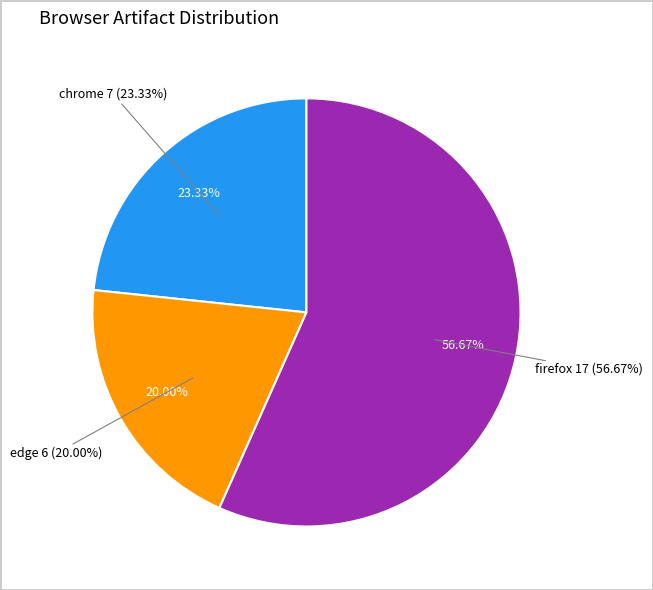

Is the sum of firefox and edge greater than half?

Yes